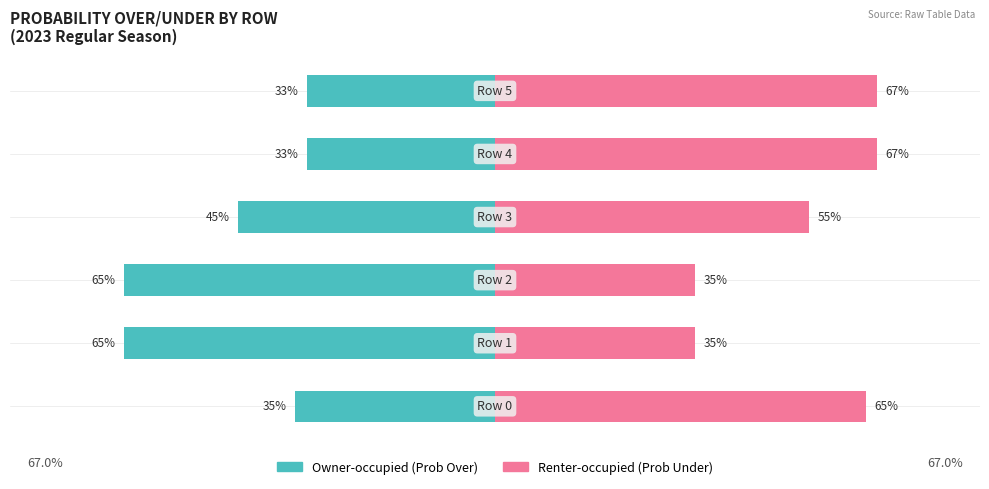

How many distinct data groups are displayed?

2